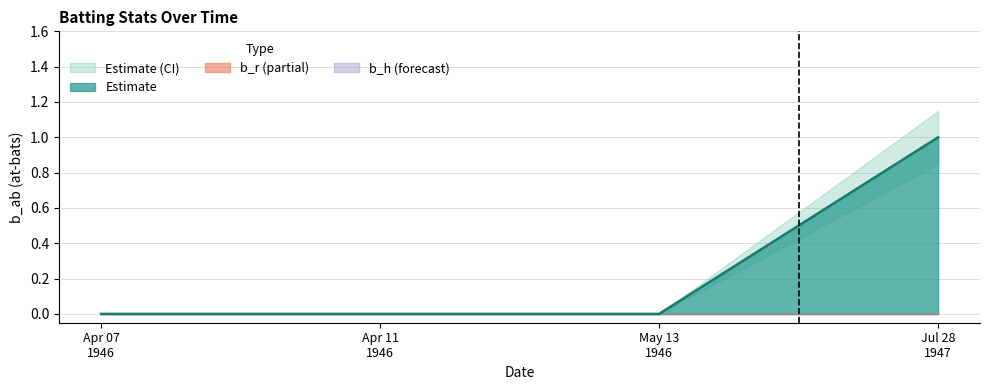

At how many categories does at least one series exceed 0?

1